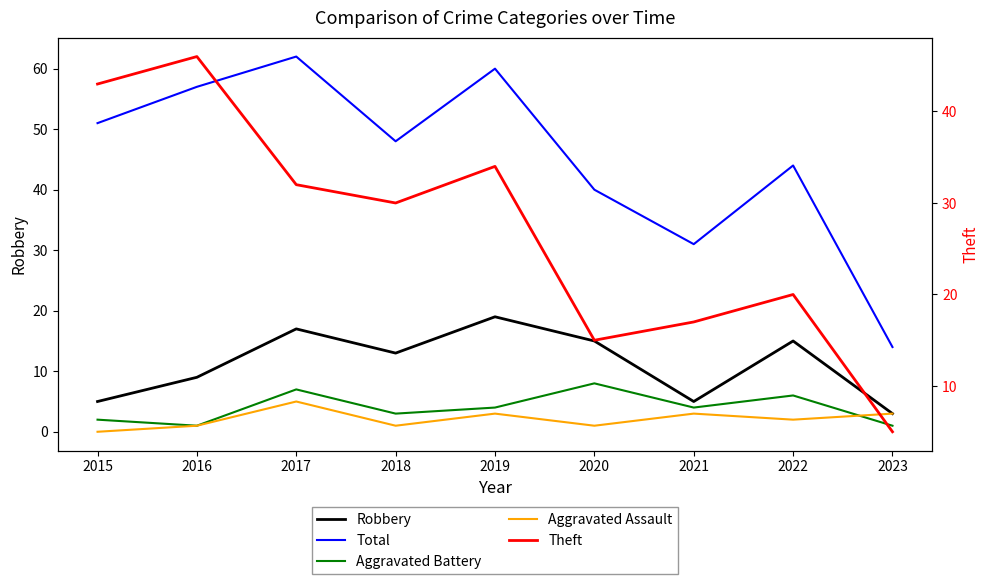

List the series in order of their peak value, highest first.

Total, Theft, Robbery, Aggravated Battery, Aggravated Assault